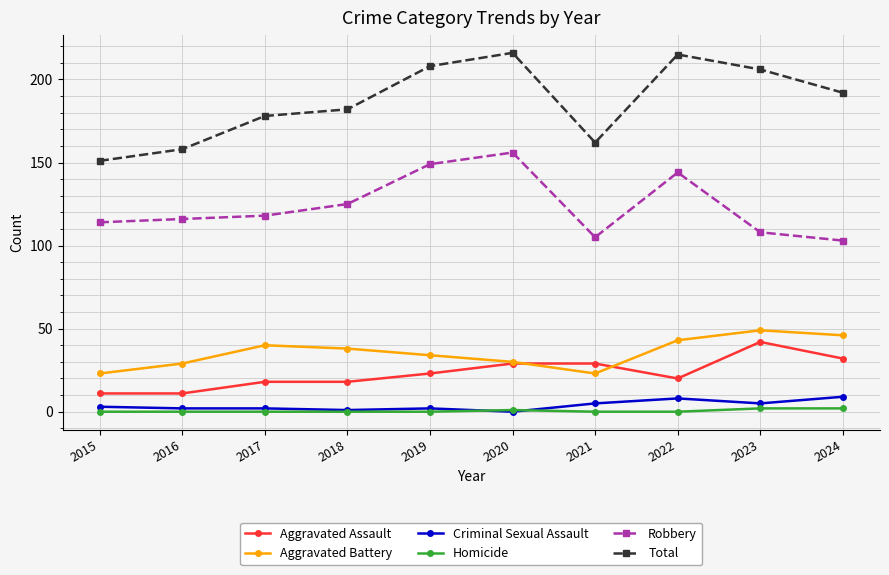

Count the number of categories in the chart.

10